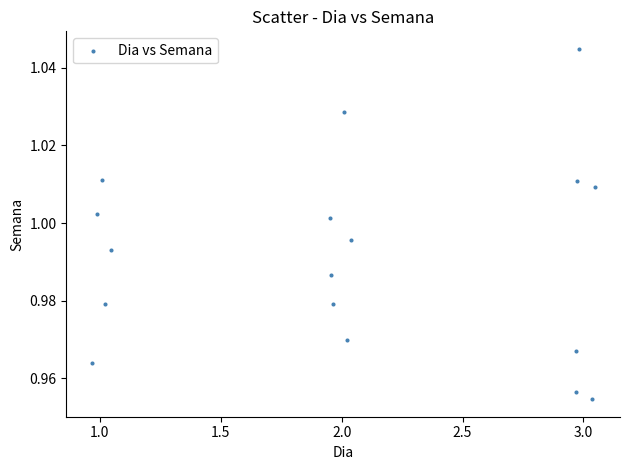

What is the range of X values (max minus min)?

2.1